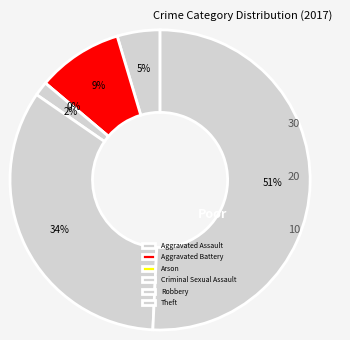

To the nearest percent, what is the average slice percentage?

17%